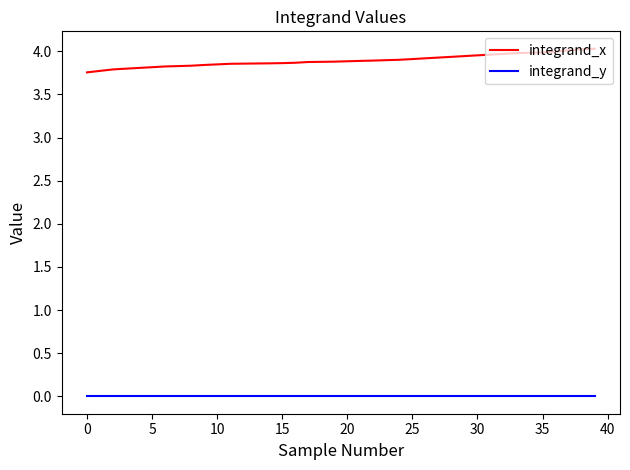

Which series has the largest total across all categories?

integrand_x